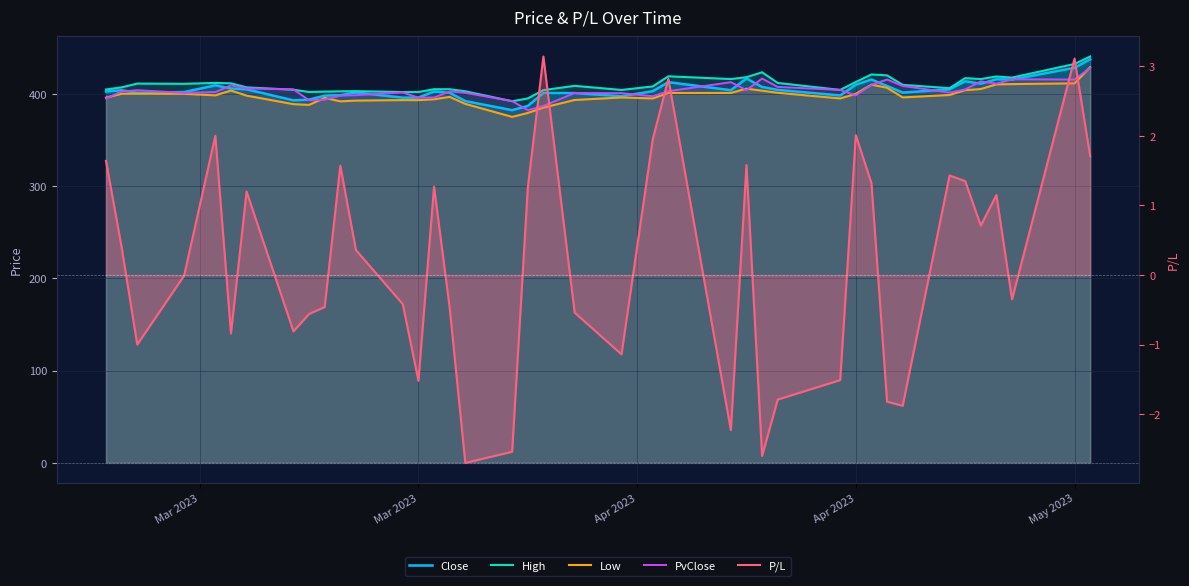

Reading left to right, extract all data points from this chart.

Close: 402.5	403.9	401.1	401.9	409.2	405.8	404.9	392.9	393.7	398.1	398.6	401.4	395.9	395.9	402.5	401.1	392.1	382.3	386.9	400.9	400.8	397.4	402.9	412.6	403.9	416.6	407.4	404.2	398.2	409.9	415.5	408.6	401.4	404.8	413.6	411.0	415.8	415.5	428.2	437.5
High: 404.7	407.0	411.1	410.9	411.8	411.4	407.0	404.4	402.0	402.4	402.7	402.9	401.9	401.9	405.0	405.0	402.8	392.0	395.0	404.0	408.6	404.2	408.0	419.0	416.0	418.0	423.4	411.8	404.2	412.8	421.0	420.0	409.8	406.1	417.0	416.0	418.8	417.6	432.4	440.4
Low: 395.9	400.0	400.1	400.0	398.4	403.6	398.1	388.8	388.0	395.6	391.9	392.6	393.2	393.1	394.1	396.7	389.1	375.0	379.2	385.1	393.4	396.1	395.0	400.9	401.0	405.6	403.4	401.1	395.0	400.0	410.0	406.6	396.1	398.8	404.0	405.2	410.2	410.6	411.4	428.9
PvClose: 395.1	402.5	403.9	401.1	401.9	409.2	405.8	404.9	392.9	393.7	398.1	398.6	401.4	395.9	395.9	402.5	401.1	392.1	382.3	386.9	400.9	400.8	397.4	402.9	412.6	403.9	416.6	407.4	404.2	398.2	409.9	415.5	408.6	401.4	404.8	413.6	411.0	415.8	415.5	428.2
P/L: 1.6	0.4	-1.0	-0.0	2.0	-0.8	1.2	-0.8	-0.6	-0.5	1.6	0.4	-0.4	-1.5	1.3	-0.5	-2.7	-2.5	1.2	3.1	-0.5	-1.1	1.9	2.8	-2.2	1.6	-2.6	-1.8	-1.5	2.0	1.3	-1.8	-1.9	1.4	1.4	0.7	1.1	-0.3	3.1	1.7